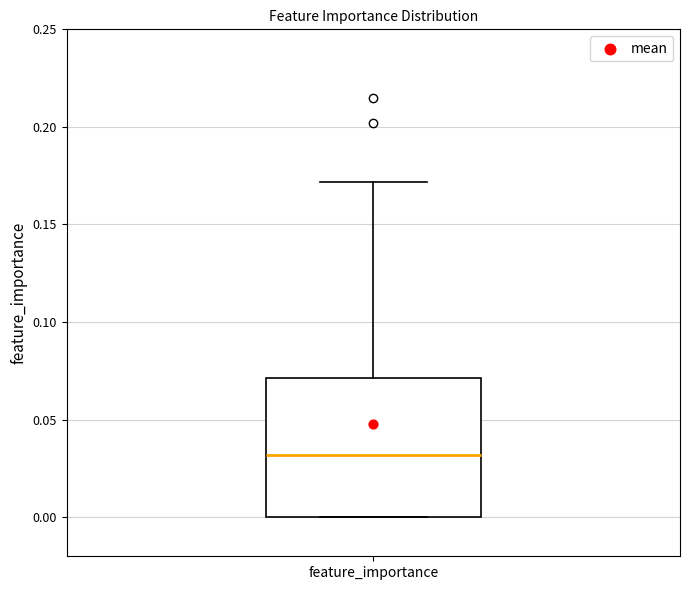

Transcribe this box plot: give where the median line is, the range the box spans, and where the two whiskers end, as read against the y-axis. The values are not printed on the chart, so give them approximately, as read against the axis.

median 0.03, box 0.00 to 0.07, whiskers 0.00 to 0.17